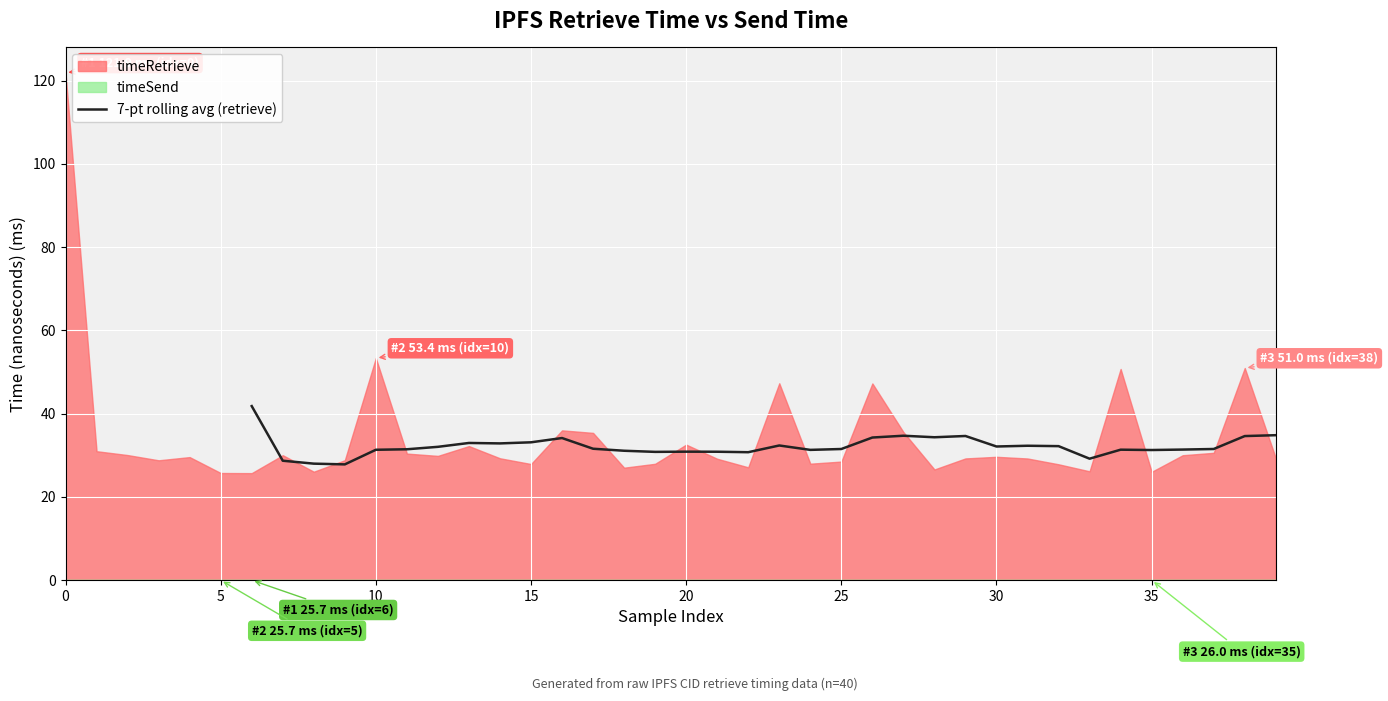

True or false: 7-pt rolling avg (retrieve) has a value of 51.5 at 15.

False